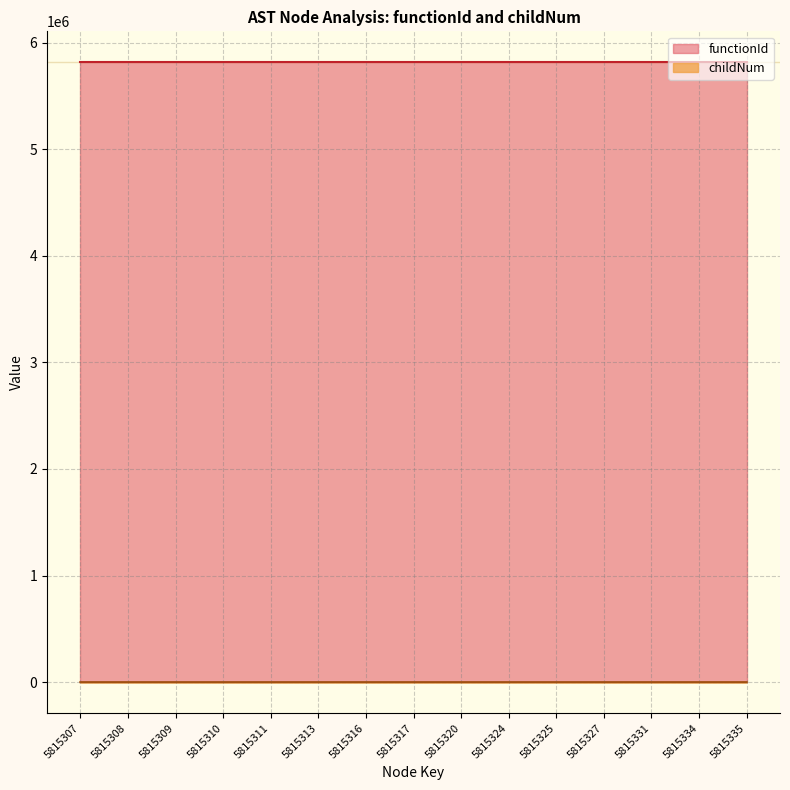

Reading left to right, extract all data points from this chart.

5815307=0	5815308=0	5815309=0	5815310=0	5815311=1	5815313=2	5815316=0	5815317=1	5815320=2	5815324=0	5815325=1	5815327=2	5815331=3	5815334=4	5815335=5